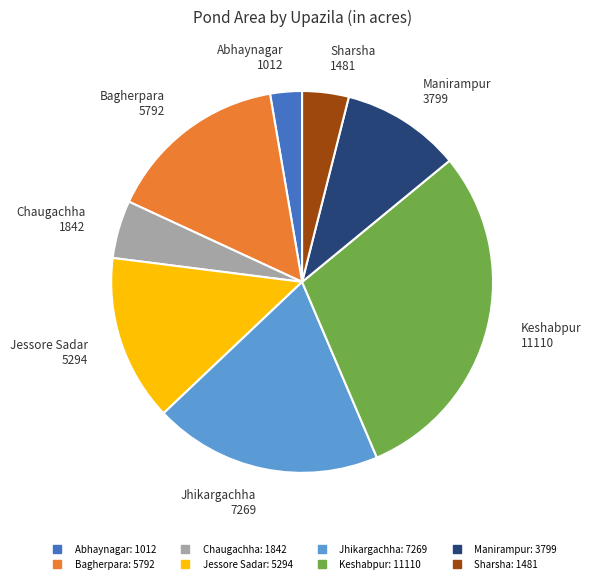

Is there a majority slice in this chart?

No